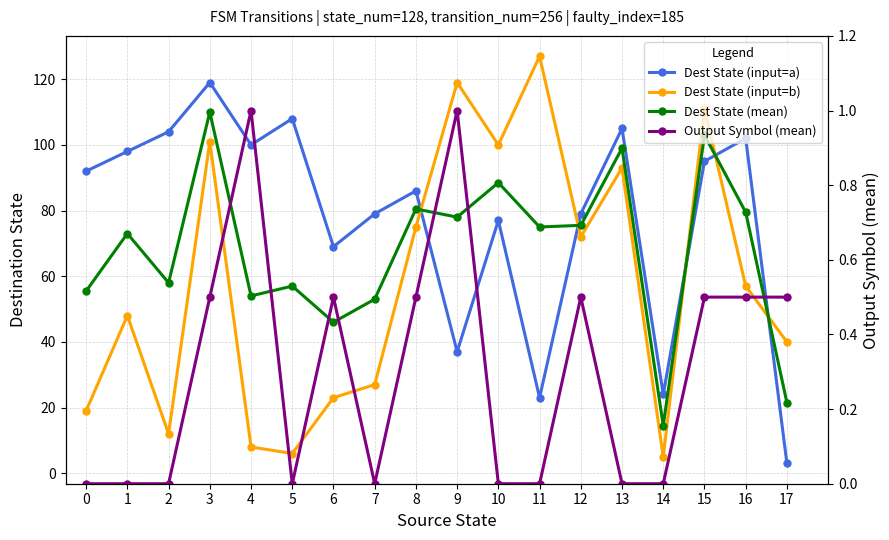

What is the spread (max minus min) of values at 6?

68.5